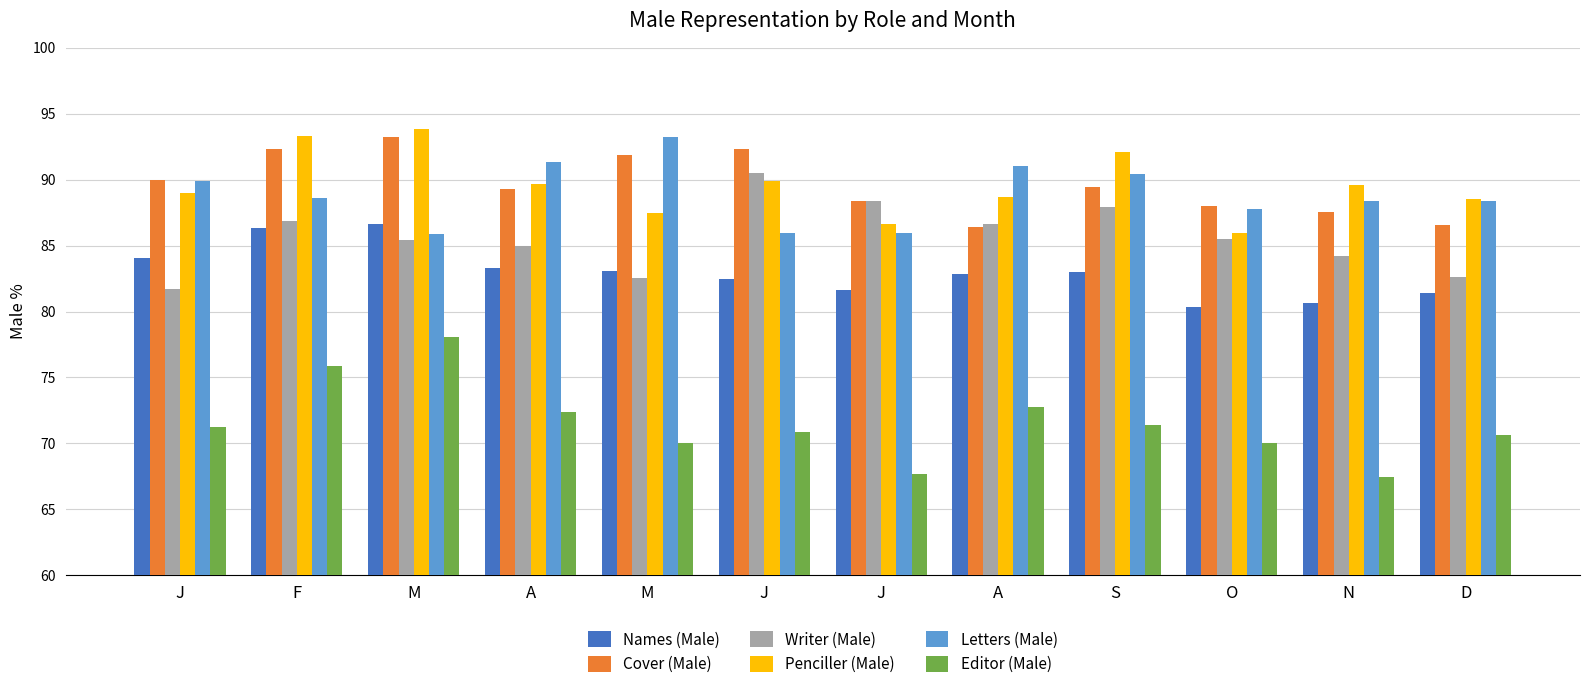

Which series has the widest spread of values?

Editor (Male)